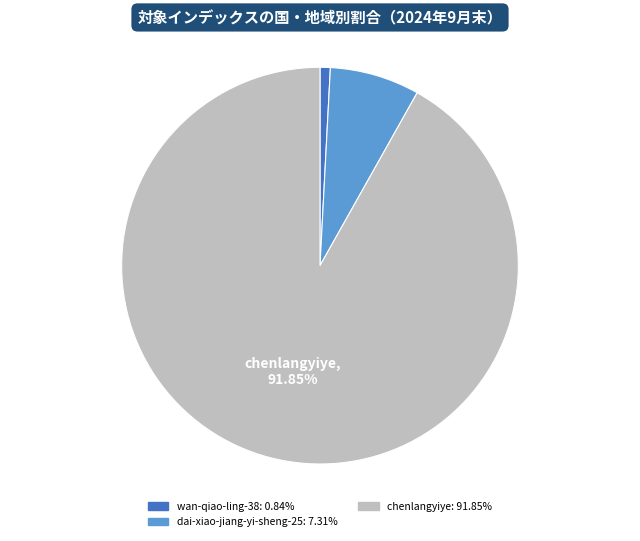

To the nearest percent, what is the difference between the dai-xiao-jiang-yi-sheng-25 and chenlangyiye slice percentages?

85%